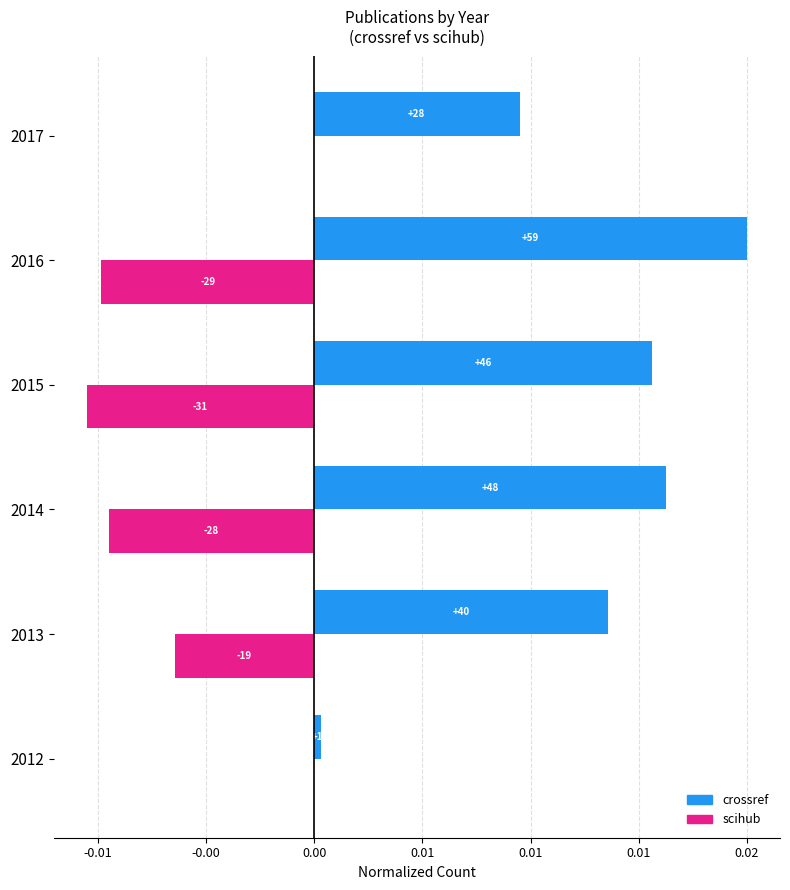

Which series has the largest range (max minus min)?

crossref